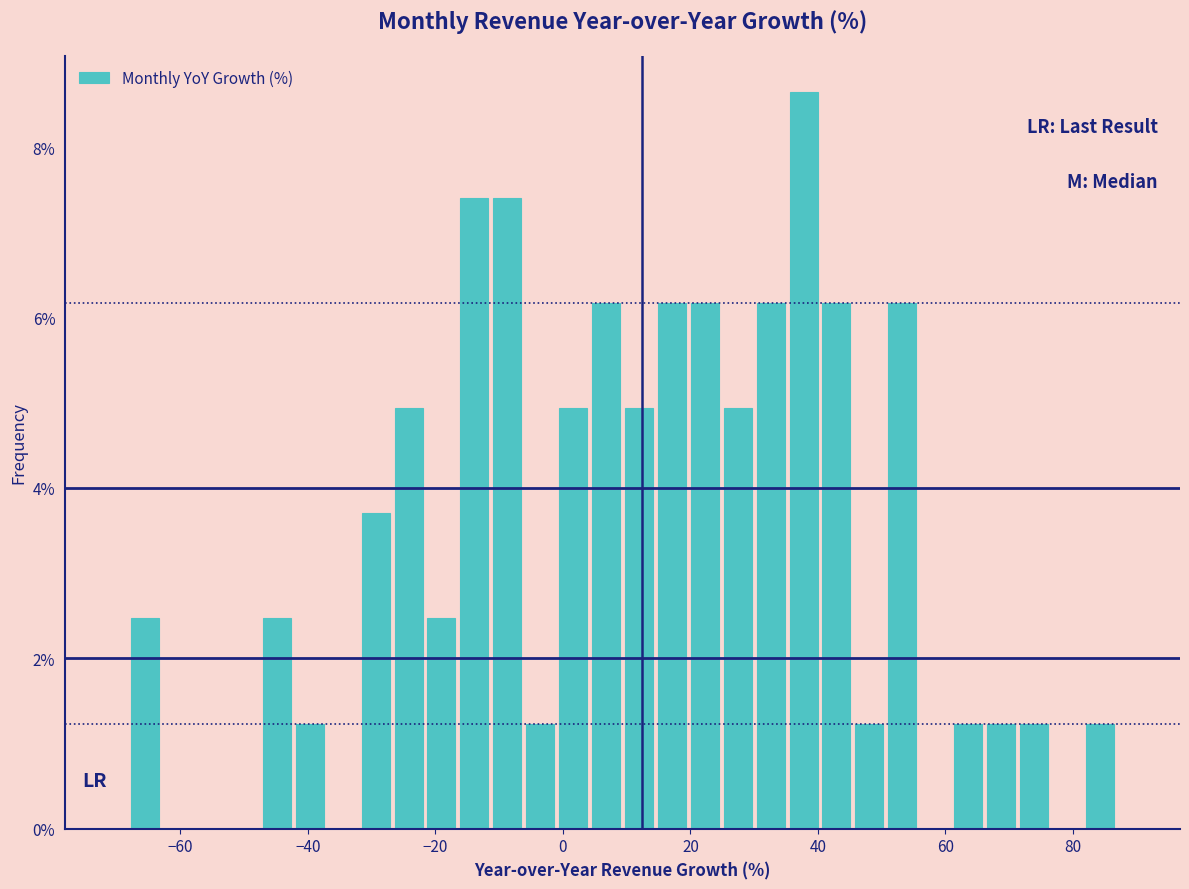

Read against the x-axis, roughly where is the centre of the tallest bar?

38